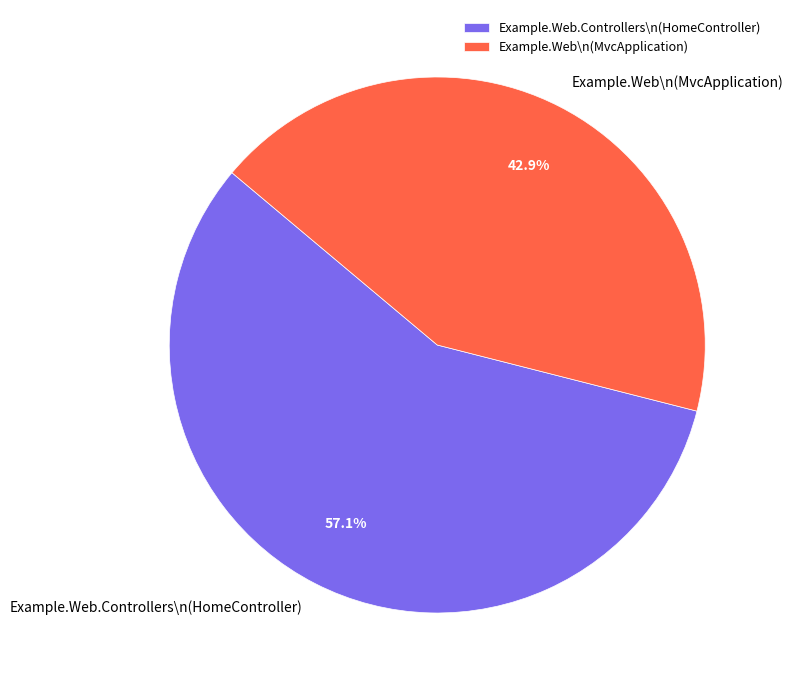

What portion of the pie excludes Example.Web.Controllers\n(HomeController)?

42.9%